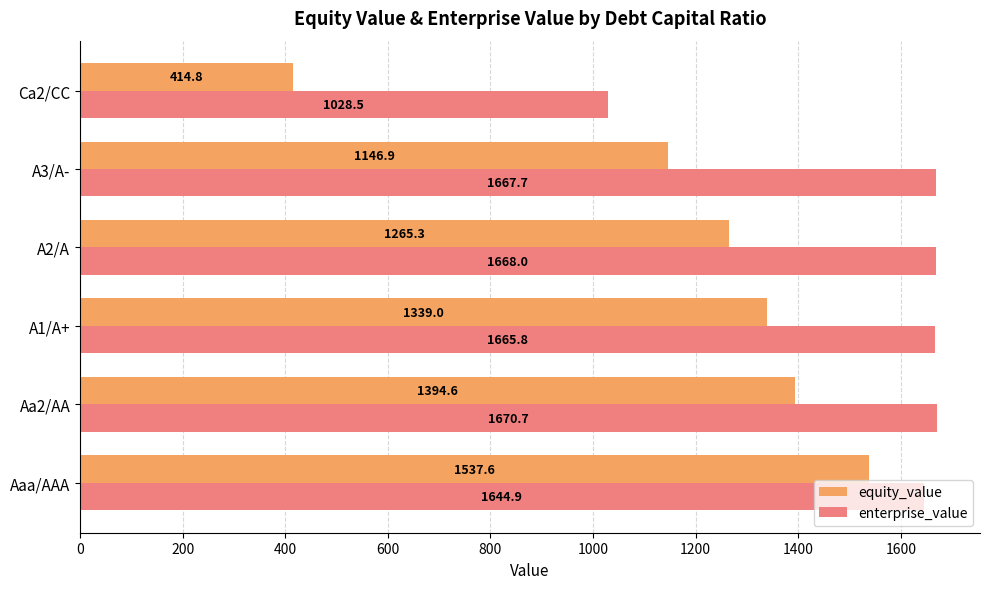

Which series has the largest total across all categories?

enterprise_value